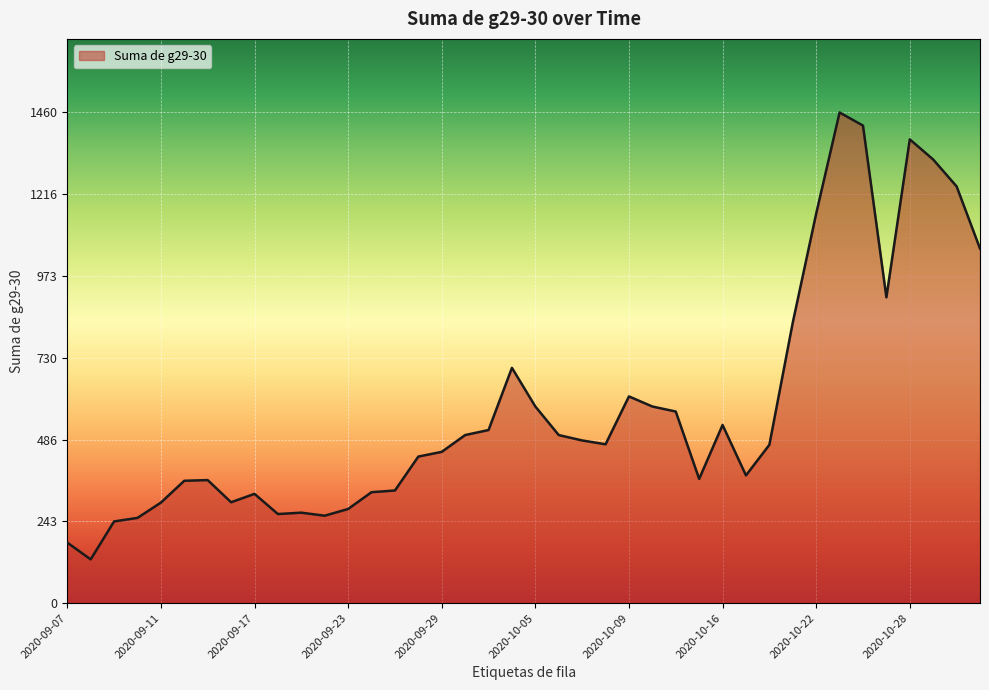

What is the greatest value displayed?

1460.0